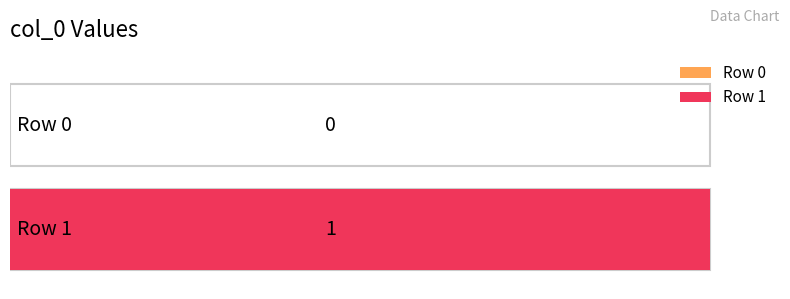

What is the greatest value displayed?

1